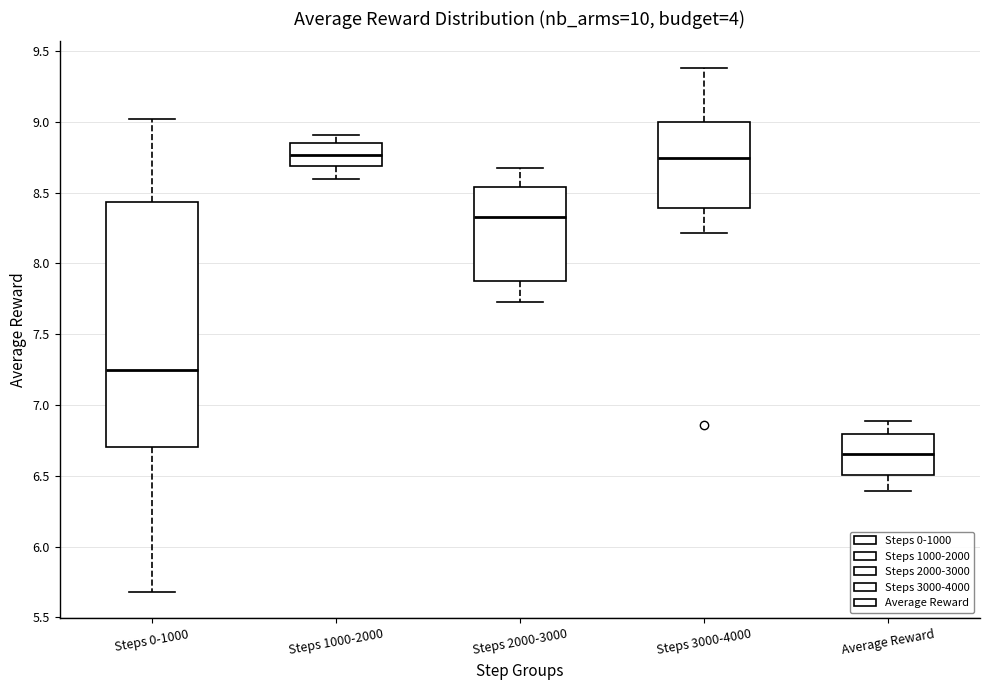

Where does the upper whisker of the box for Steps 1000-2000 end on the y-axis? The values are not printed on the chart, so give them approximately, as read against the axis.

8.90